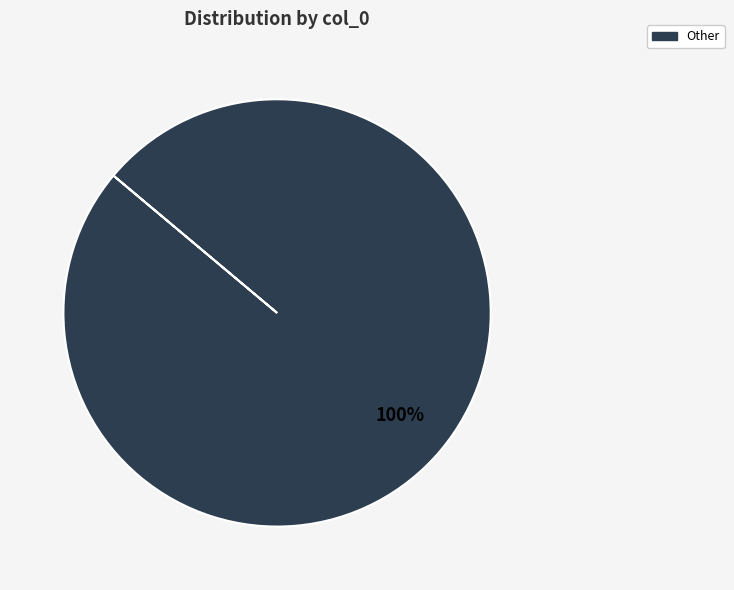

To the nearest percent, what portion does Other represent?

100%